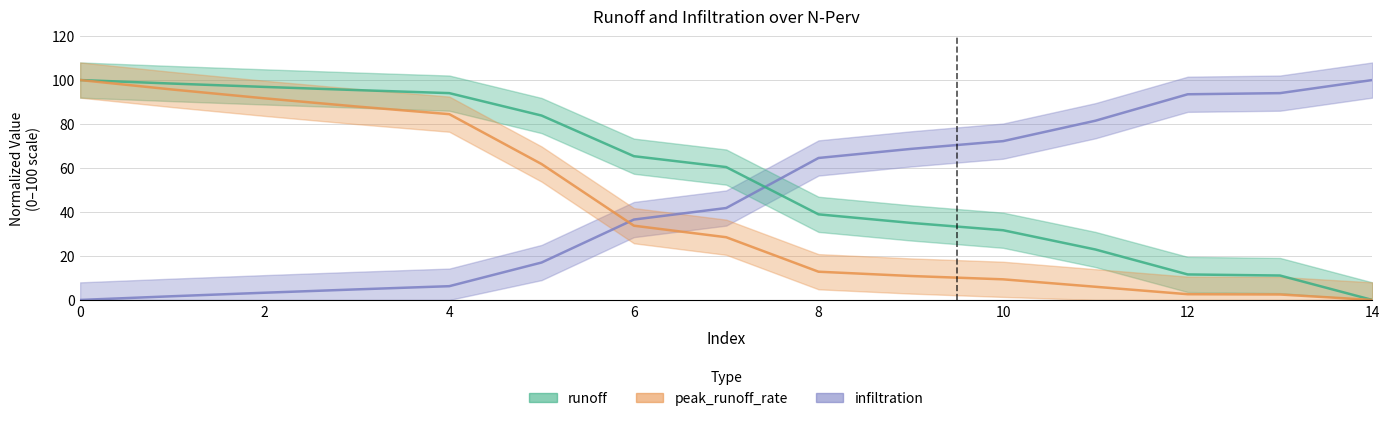

How many times do peak_runoff_rate and infiltration cross each other?

1